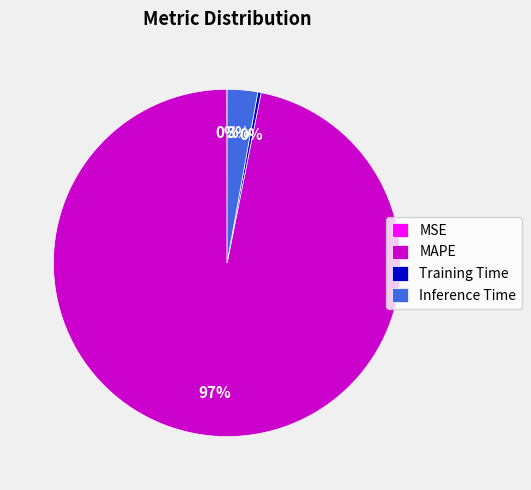

Is it true that Inference Time is 3% of the pie?

True